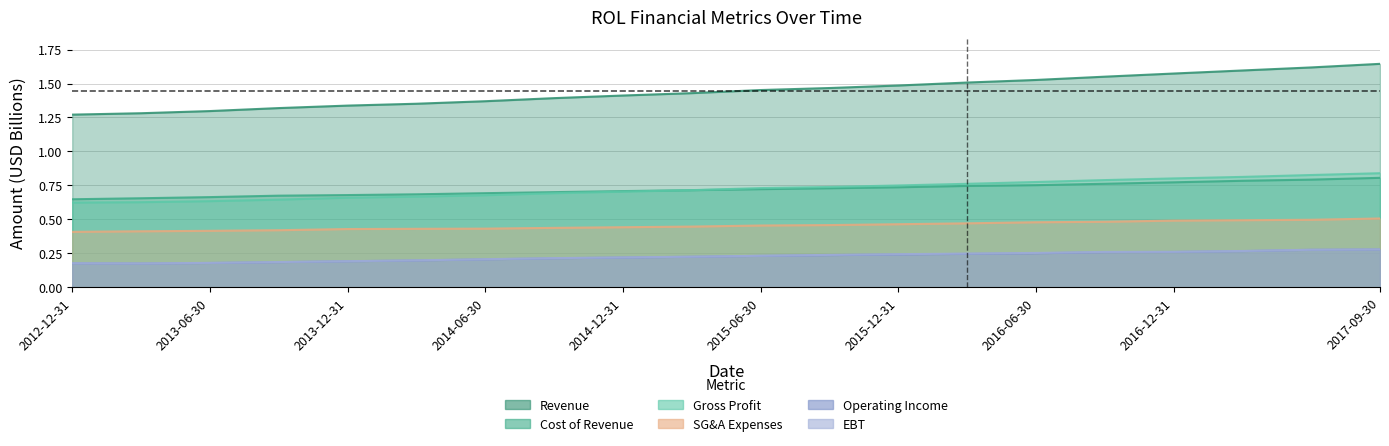

What is the difference between the highest and lowest values at 2017-06-30?

1.3